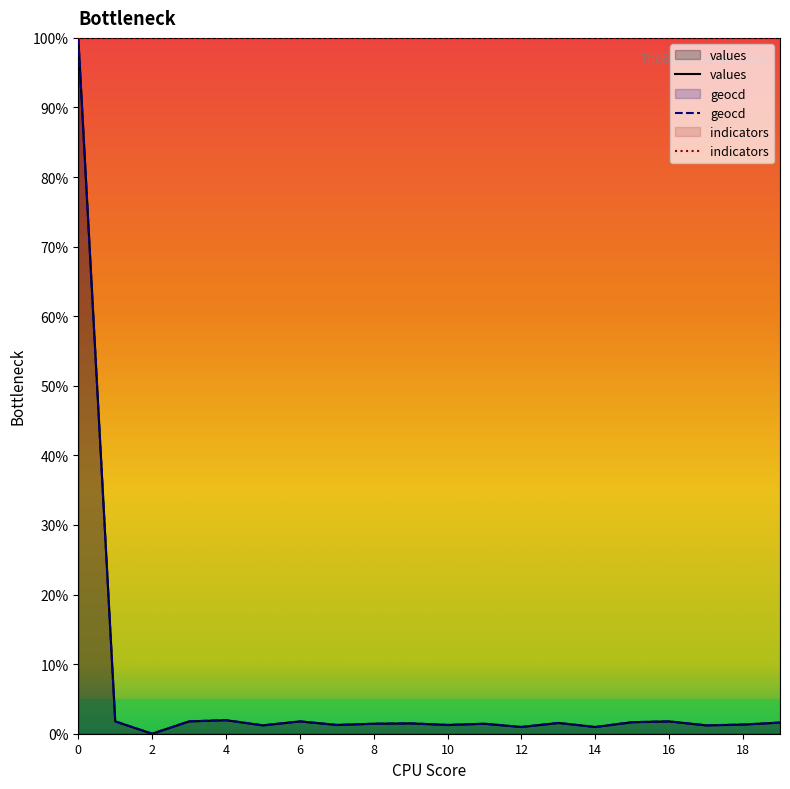

What is the label of the 7th point from the right?

13